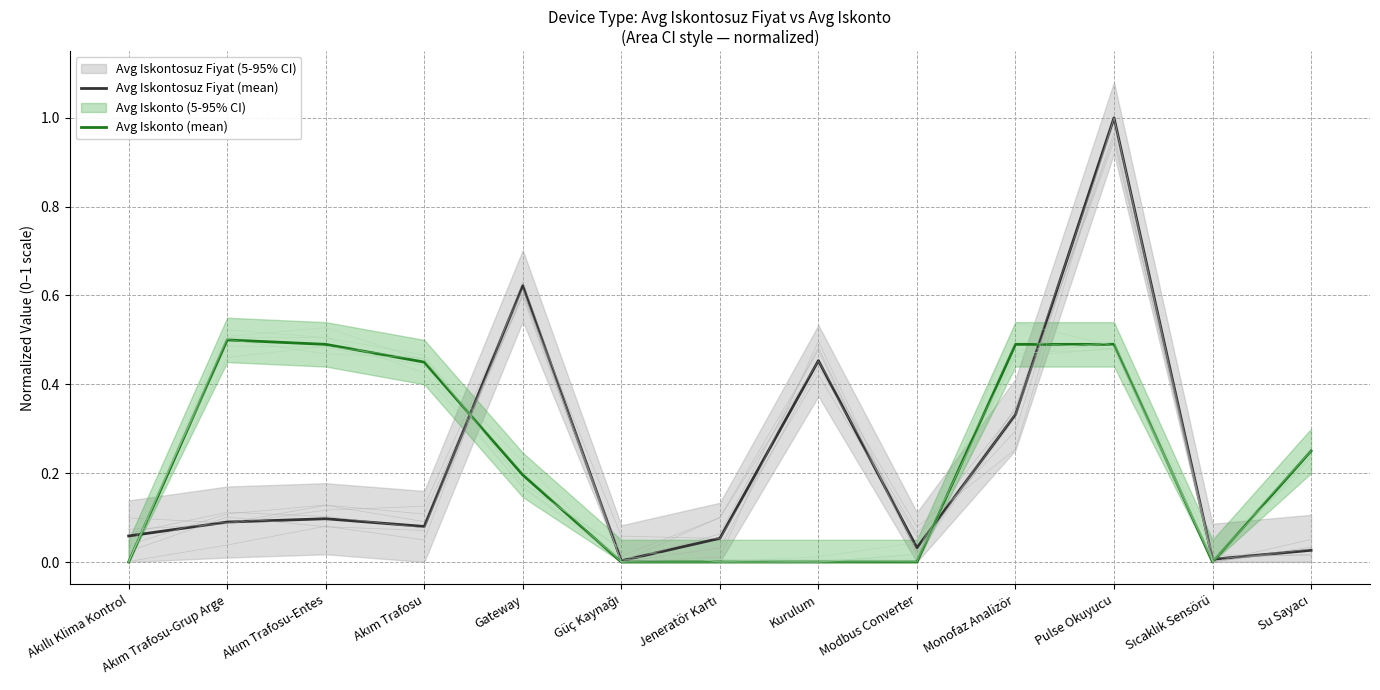

What is the sum of all Avg Iskontosuz Fiyat (mean) values?

2.9